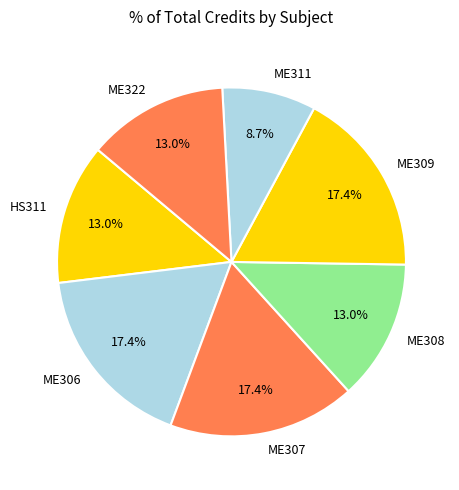

What portion of the pie excludes ME309?

82.6%